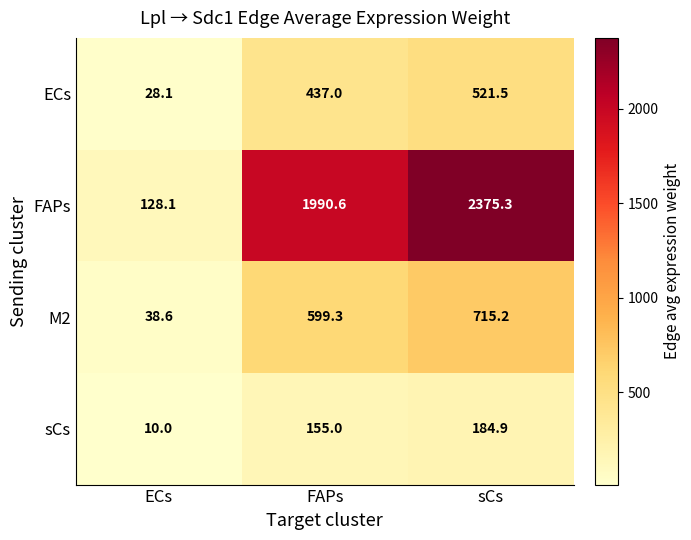

What is the sum of the M2 values at ECs and sCs?

753.8